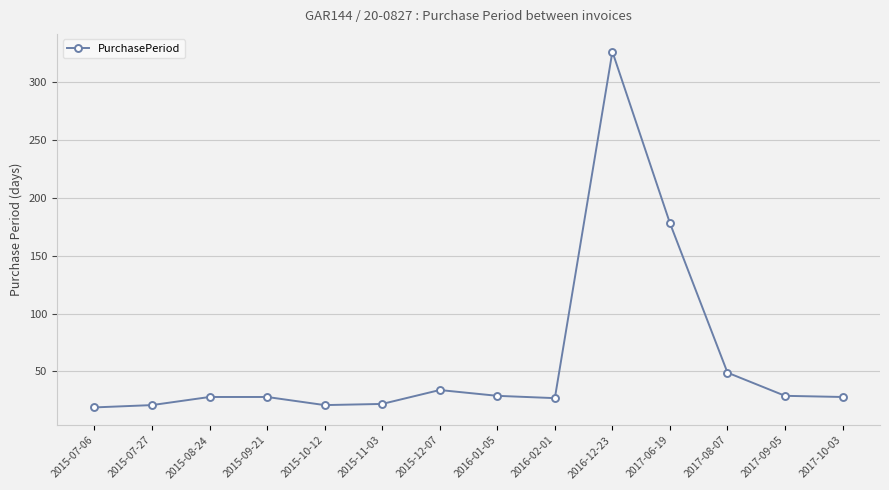

What is the maximum value shown in the chart?

326